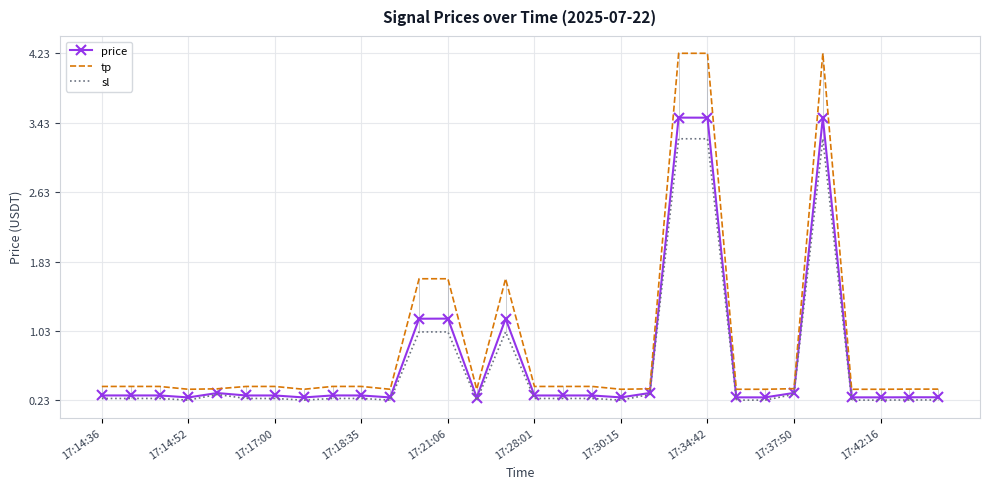

Rank the series by their maximum value, from lowest to highest.

sl, price, tp